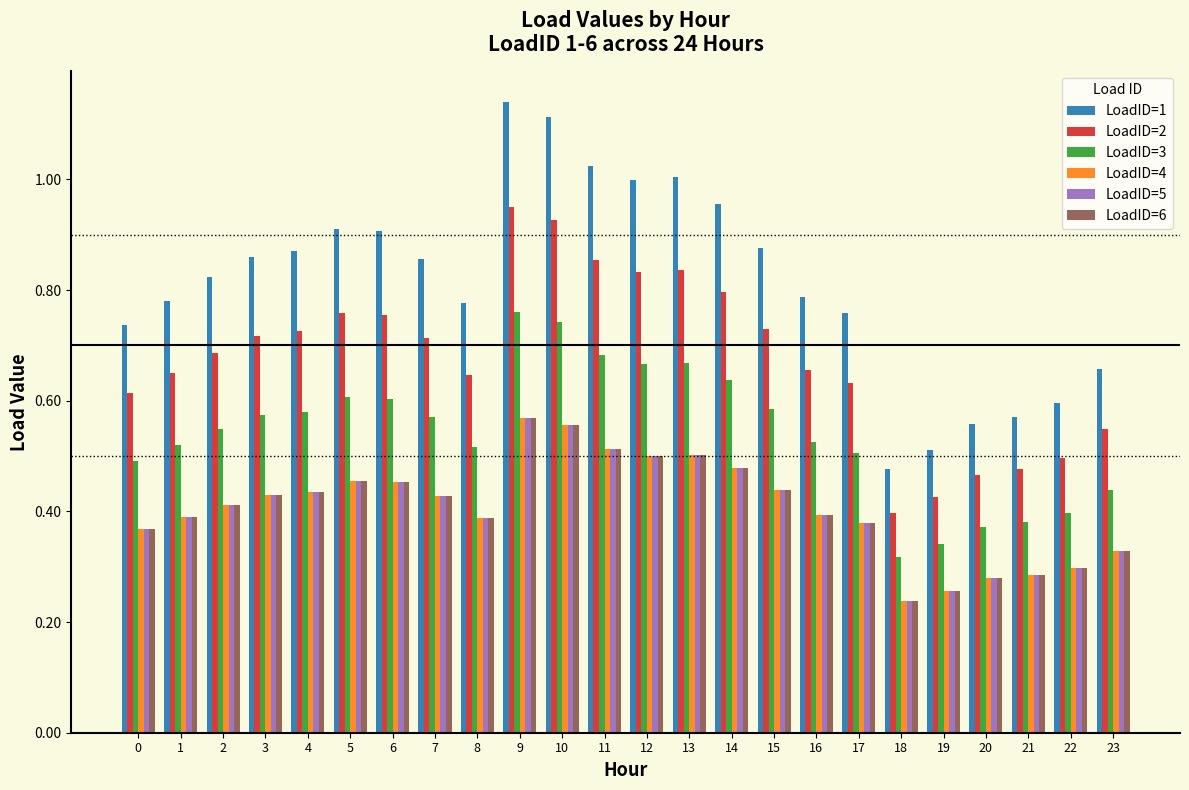

True or false: LoadID=3 has a value of 1.2 at 13.

False